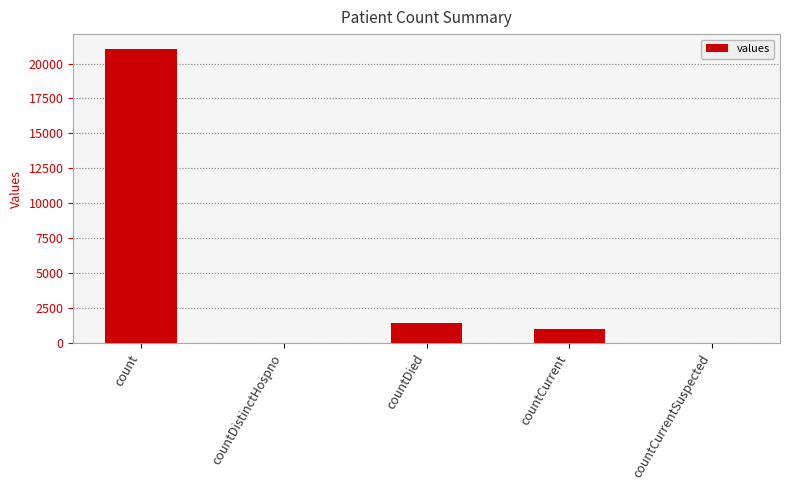

The value at count is 21050. True or false?

True